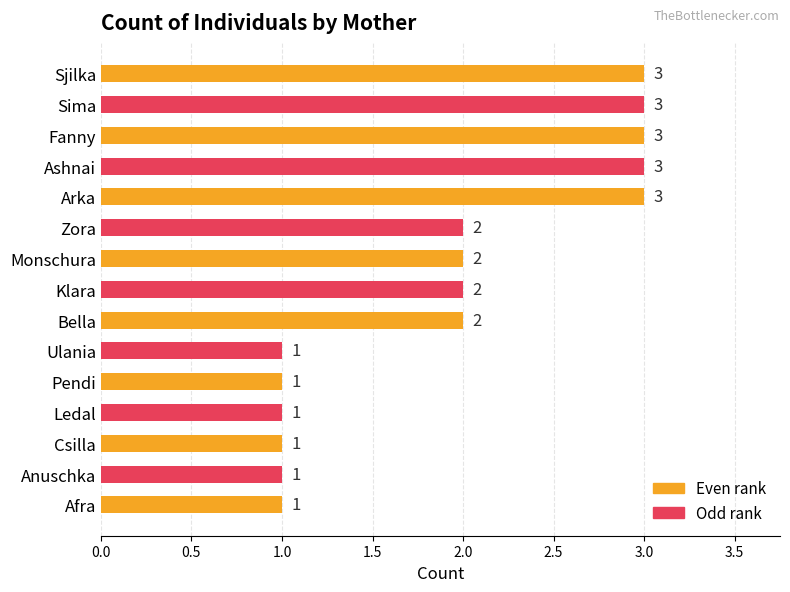

Reading top to bottom, list all the values displayed in this chart.

3	3	3	3	3	2	2	2	2	1	1	1	1	1	1